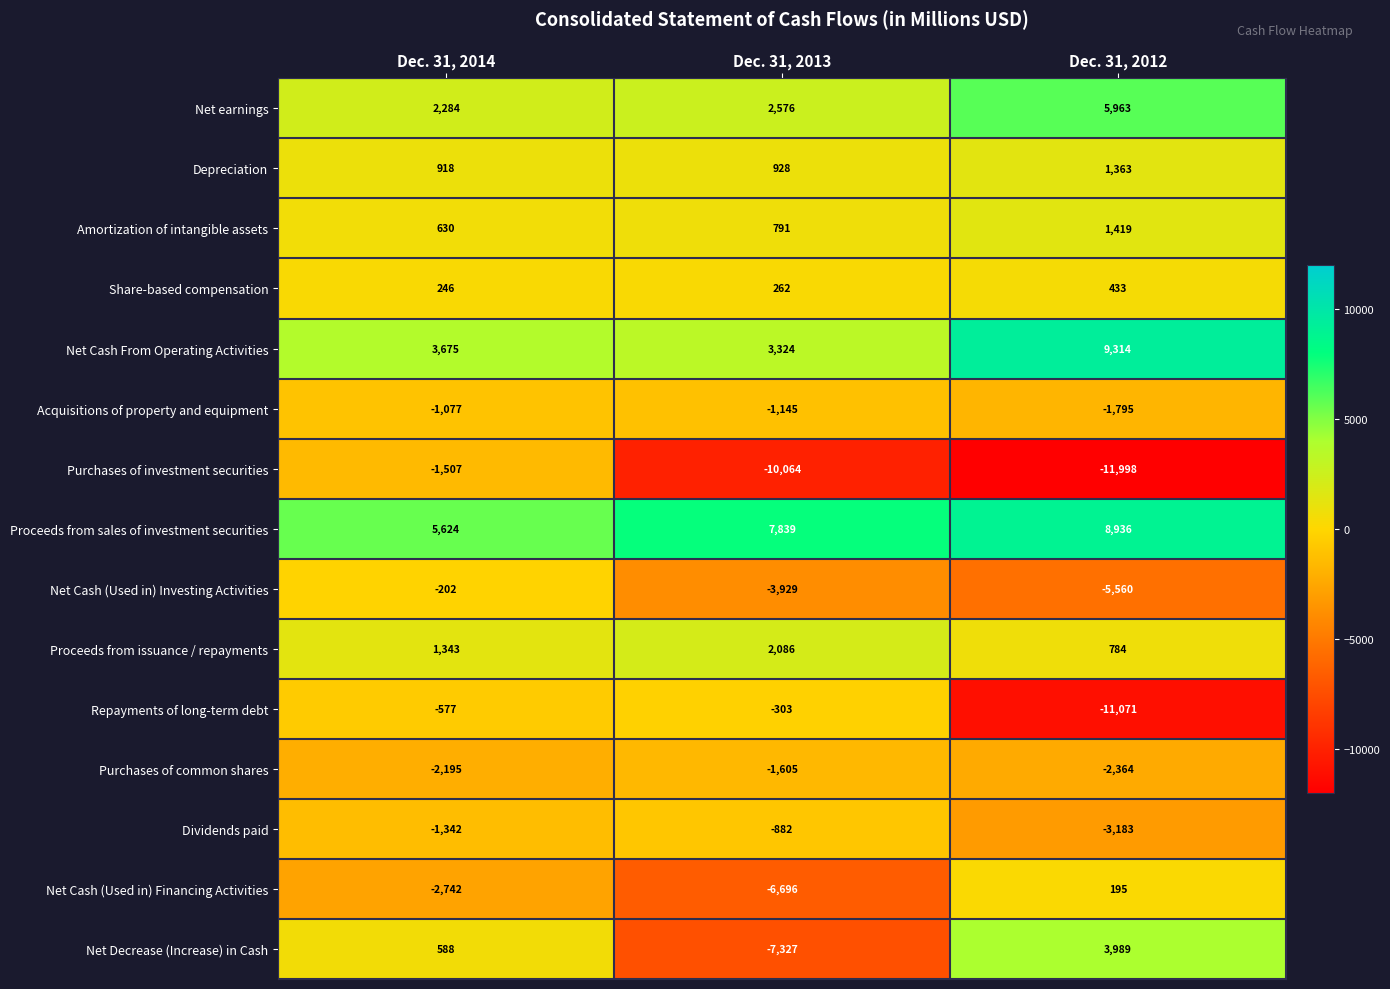

What is the spread (max minus min) of values at Dec. 31, 2012?

21312